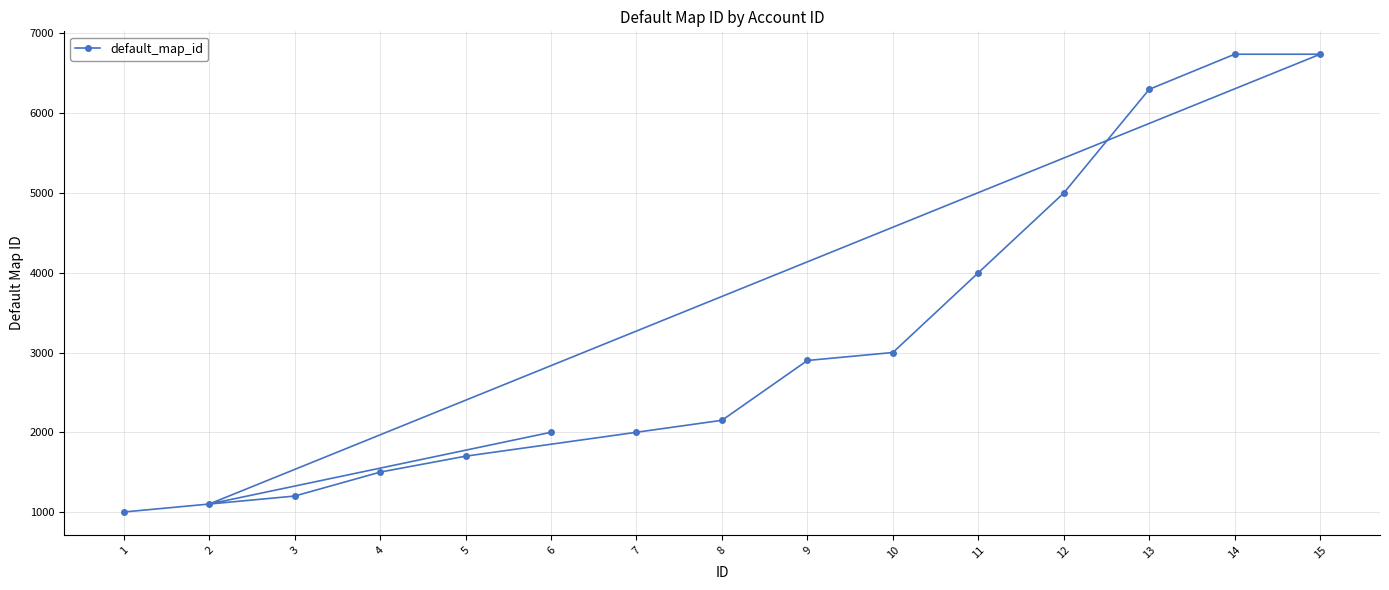

Which has a higher value, 12 or 2?

12